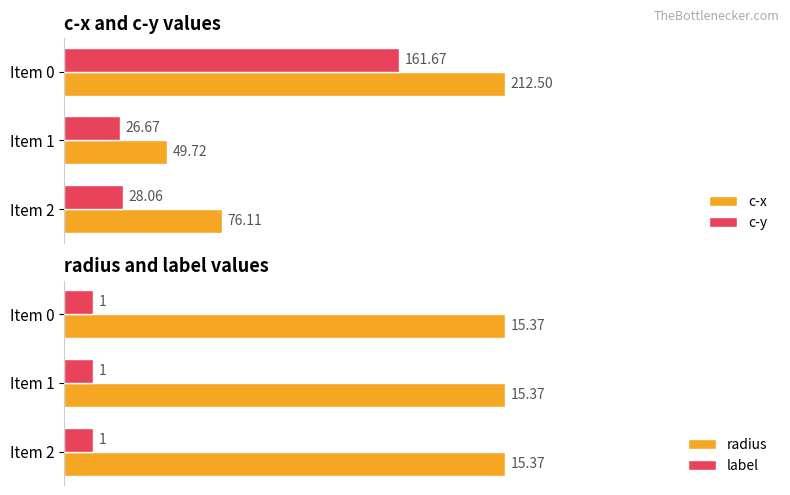

How many series are shown in this chart?

4